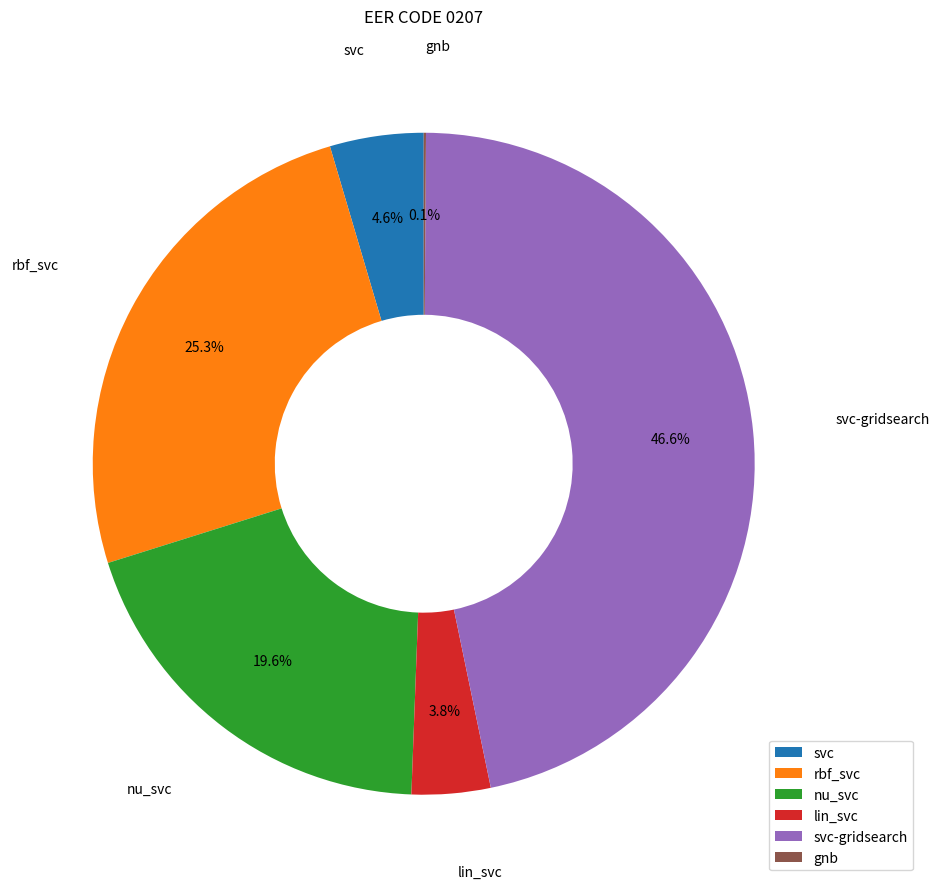

Between lin_svc and svc, which is larger?

svc